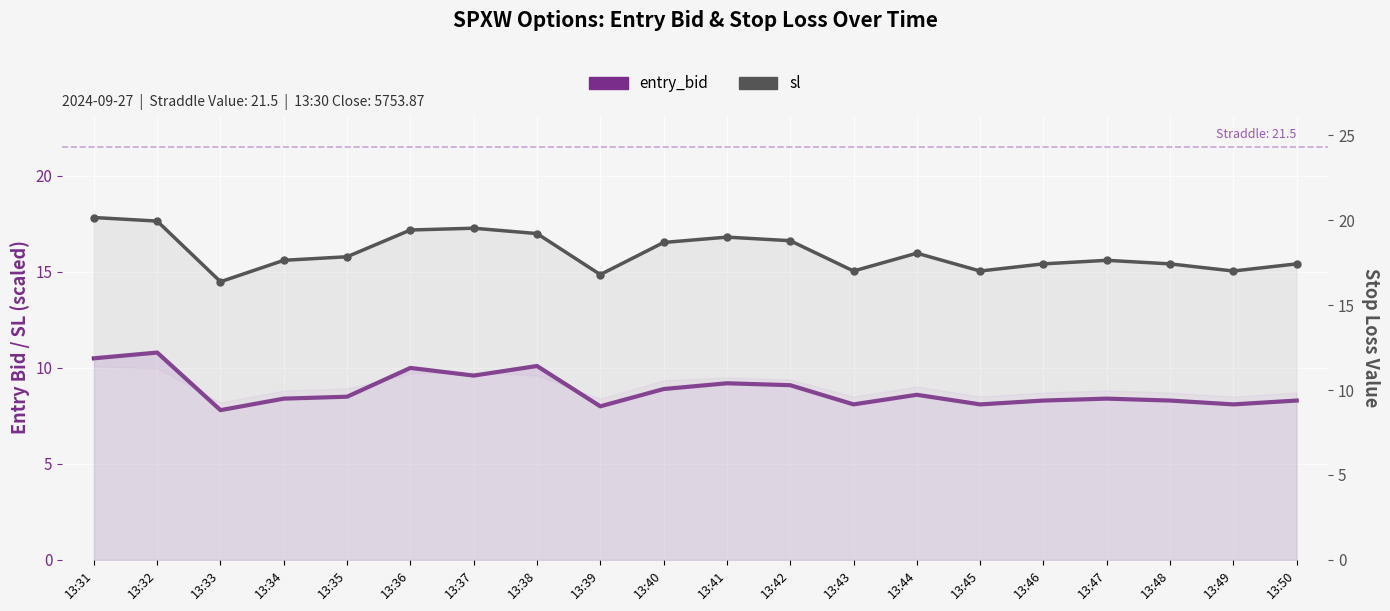

Which series has the widest spread of values?

sl